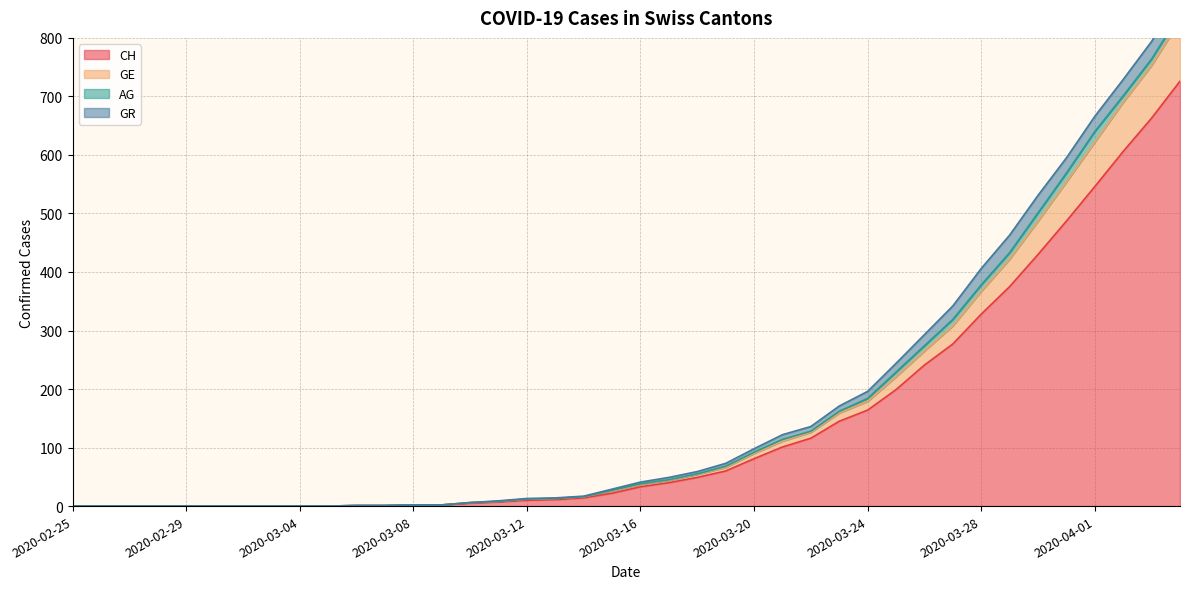

Is it true that CH equals -436 at 2020-02-28?

False